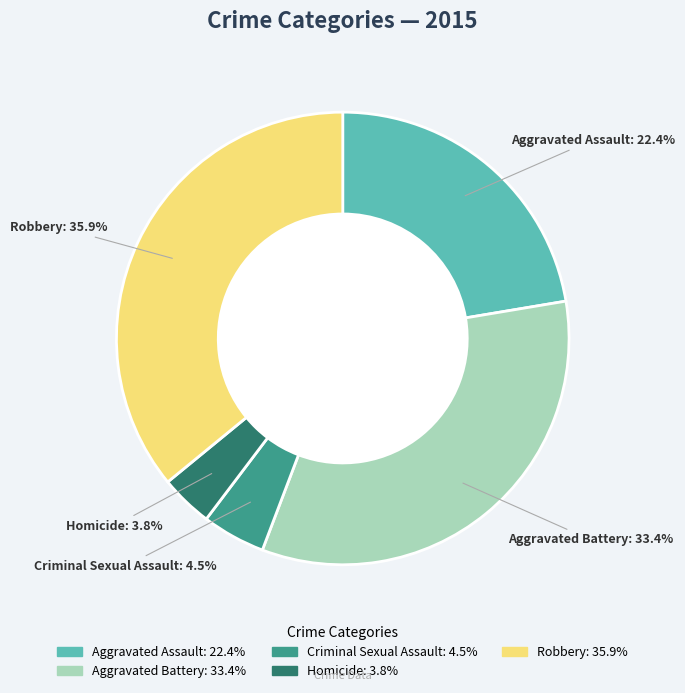

What is the largest slice in the pie chart?

Robbery